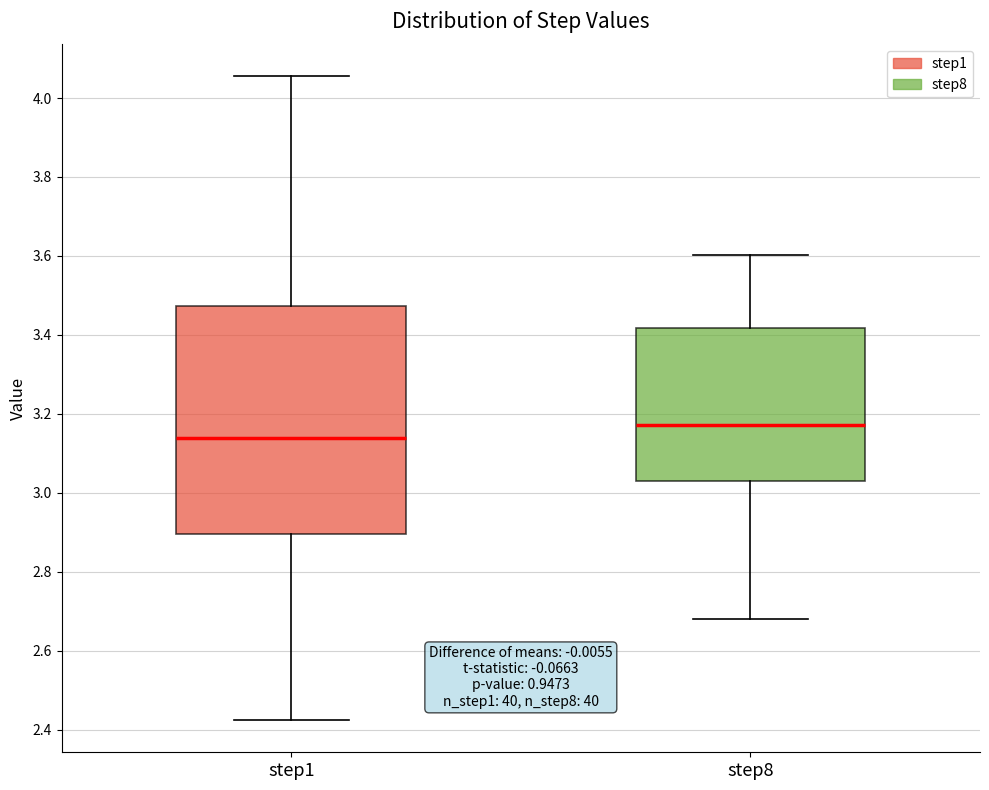

Reading left to right, read every box against the y-axis: the position of its median line, the range the box covers, and the ends of its whiskers. The values are not printed on the chart, so give them approximately, as read against the axis.

step1: median 3.14, box 2.90 to 3.48, whiskers 2.42 to 4.06
step8: median 3.18, box 3.02 to 3.42, whiskers 2.68 to 3.60